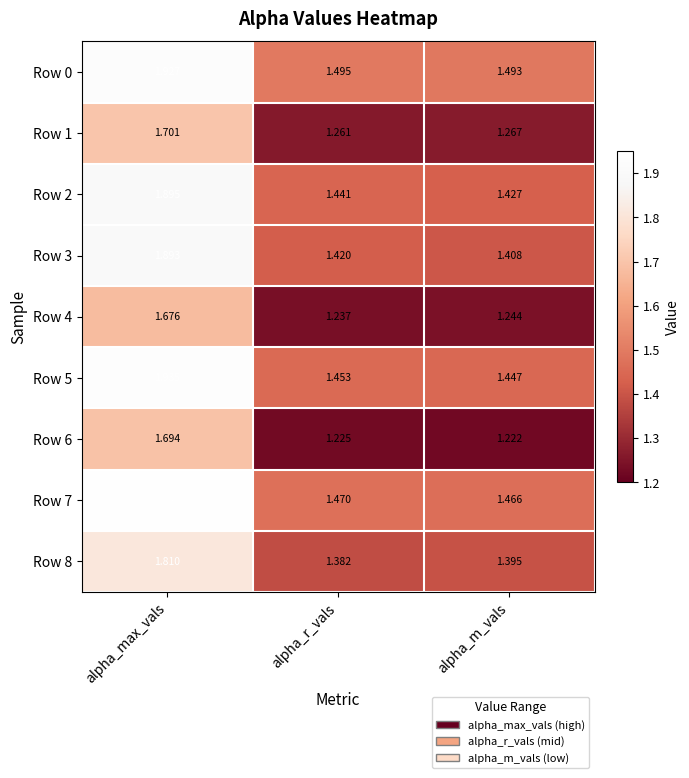

Is the value of Row 6 at alpha_max_vals greater than the value of Row 0 at alpha_max_vals?

No